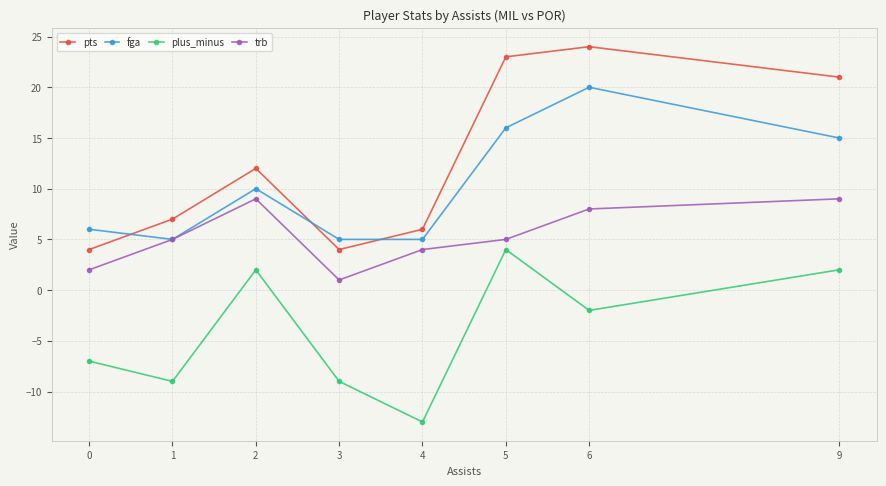

Reading right to left, extract all data points from this chart.

pts: 21	24	23	6	4	12	7	4
fga: 15	20	16	5	5	10	5	6
plus_minus: 2	-2	4	-13	-9	2	-9	-7
trb: 9	8	5	4	1	9	5	2